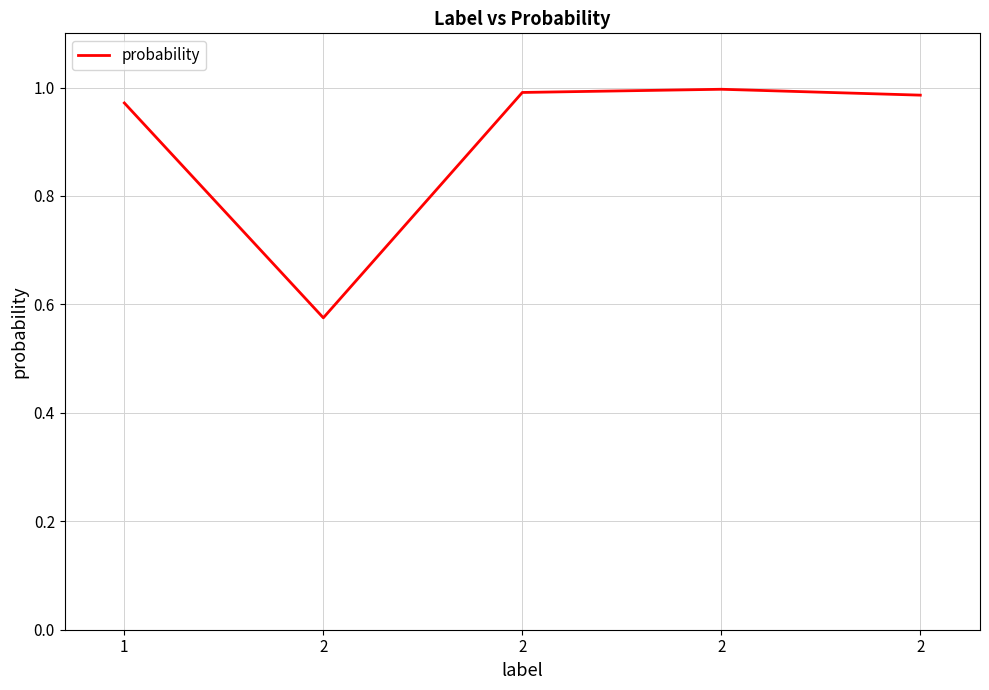

Is this an area chart (filled region under the line)?

No